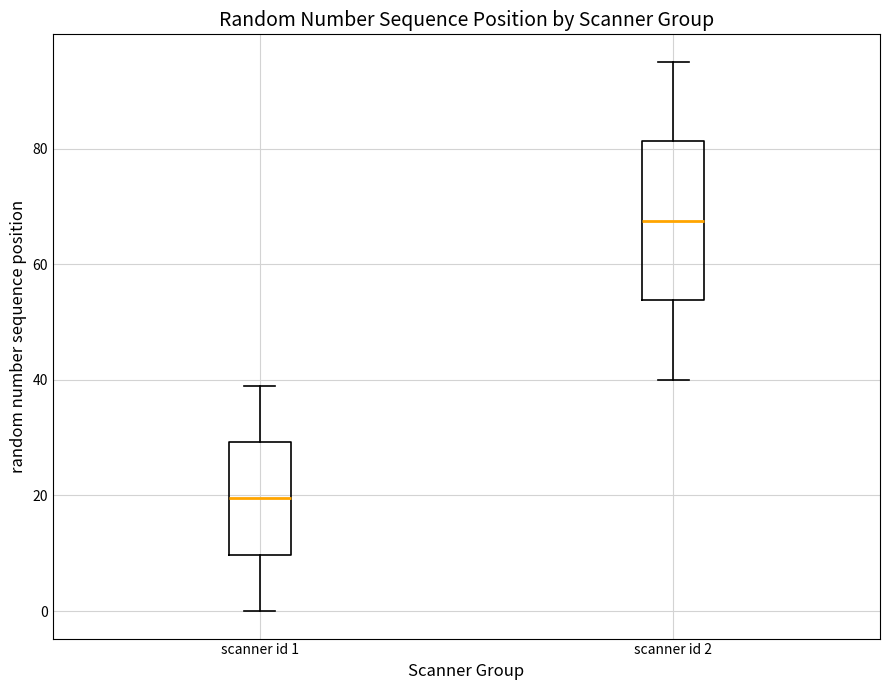

Where is the lower edge of the box for scanner id 2 on the y-axis? The values are not printed on the chart, so give them approximately, as read against the axis.

54